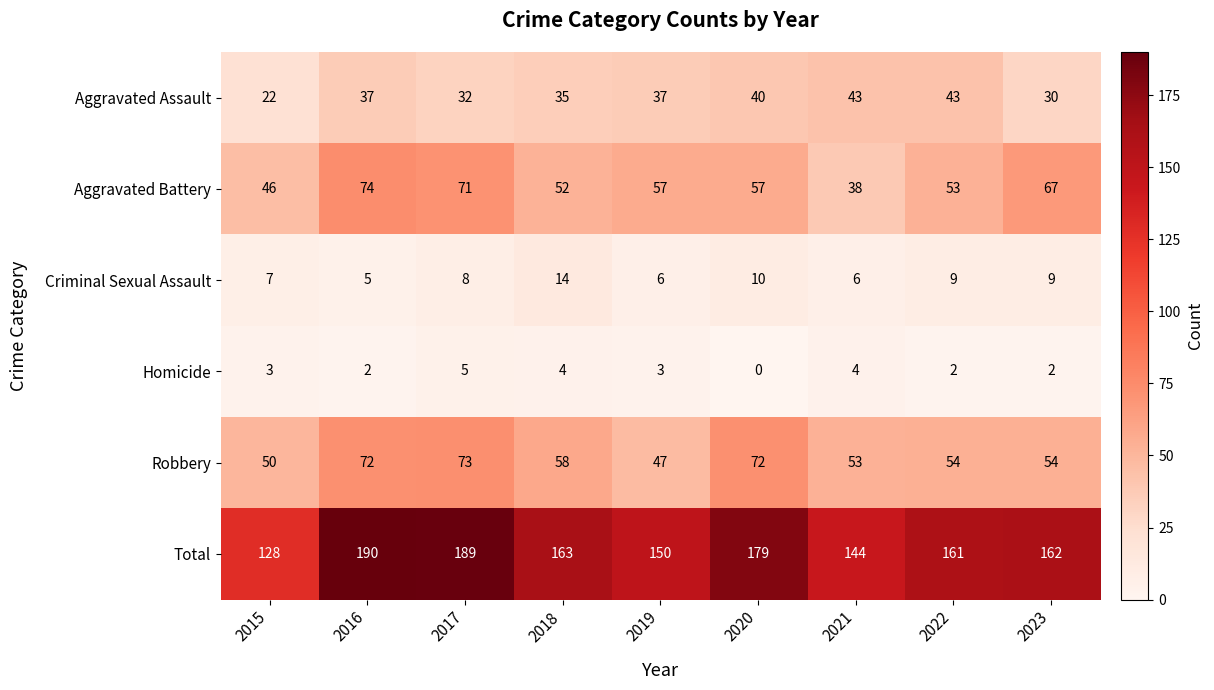

At which category is the sum across all series the highest?

2016